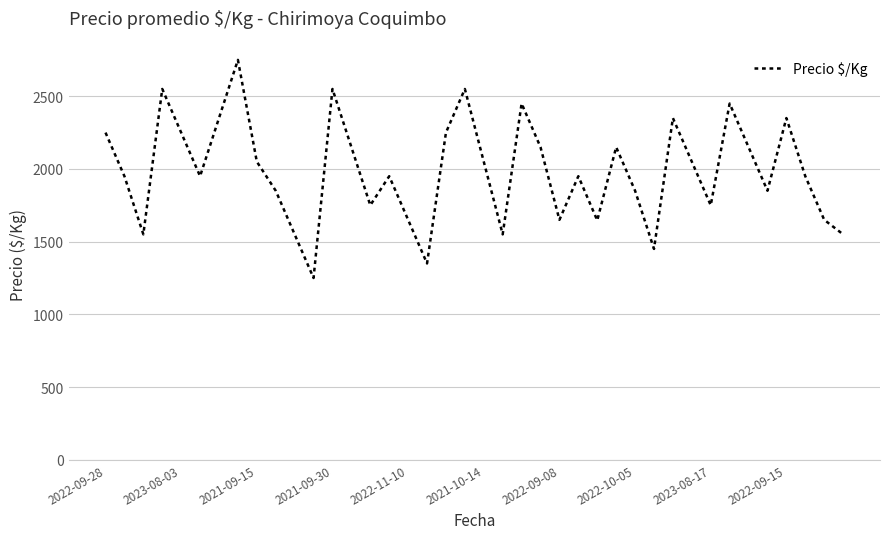

What is the difference between the maximum and minimum values?

1500